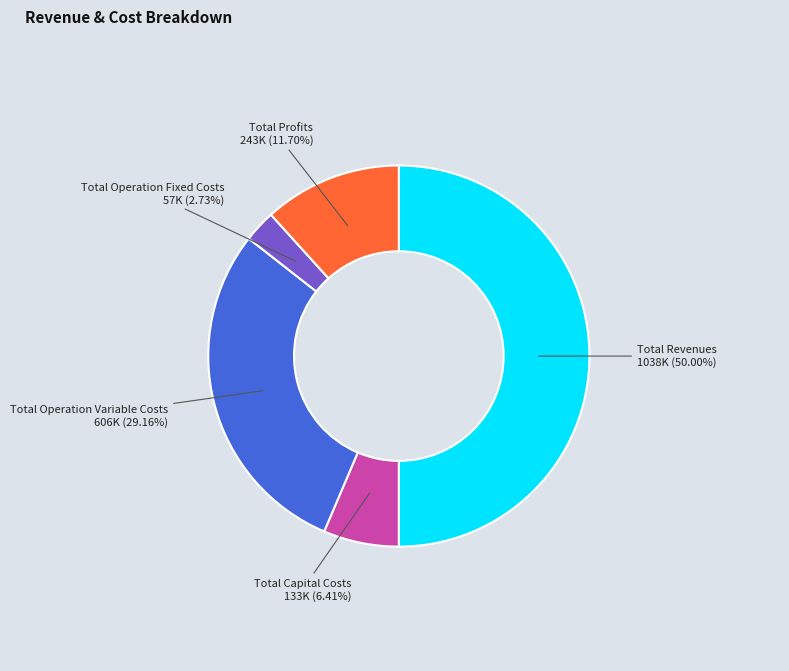

To the nearest percent, what percentage of the pie is Total Operation Fixed Costs?

3%